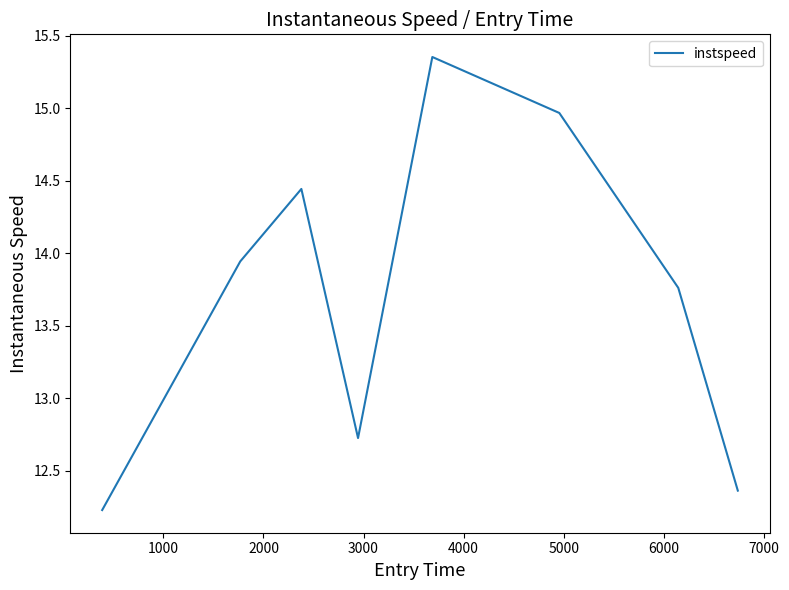

What is the smallest value displayed?

12.2